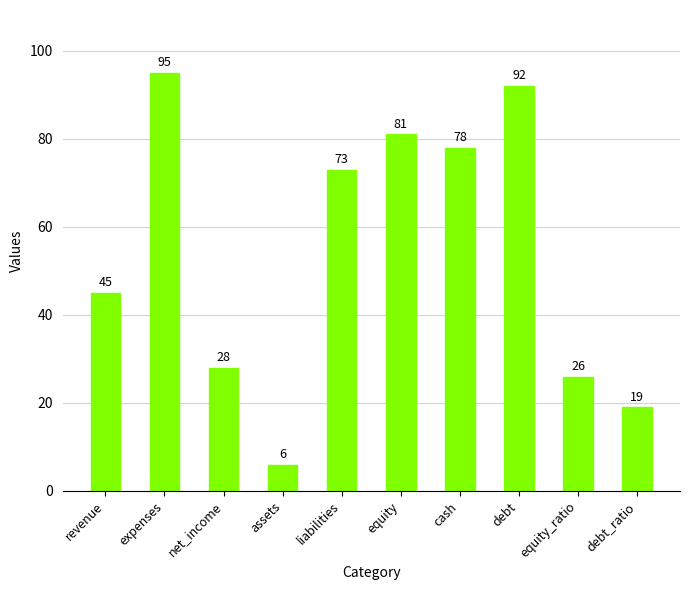

What is the value of the 6th bar from the left?

81